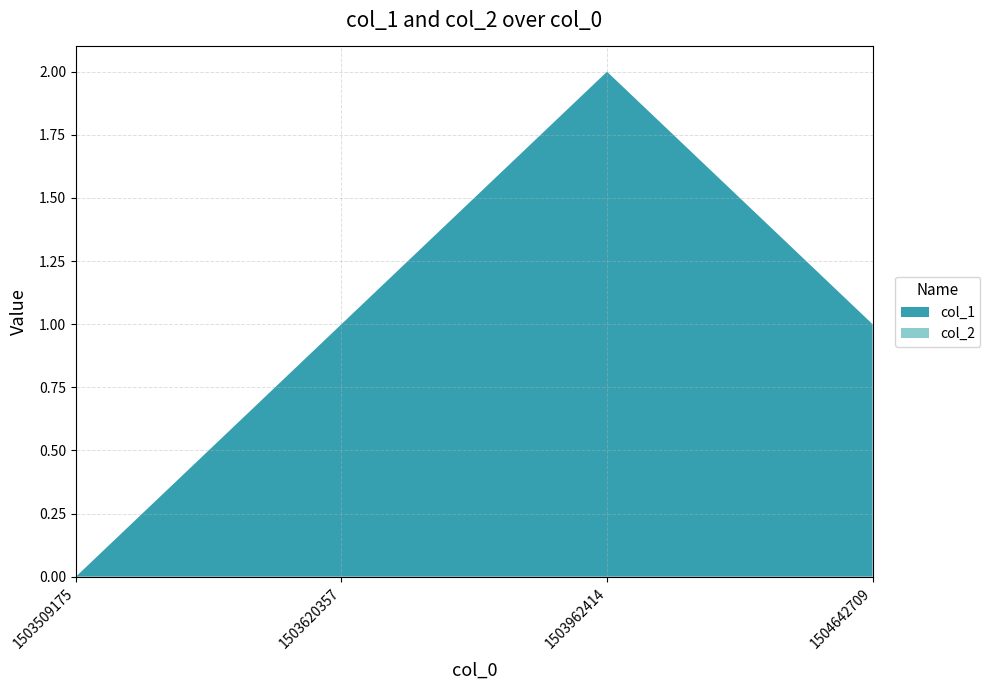

Reading left to right, extract all data points from this chart.

col_1: 0	1	2	1
col_2: 0	0	0	0